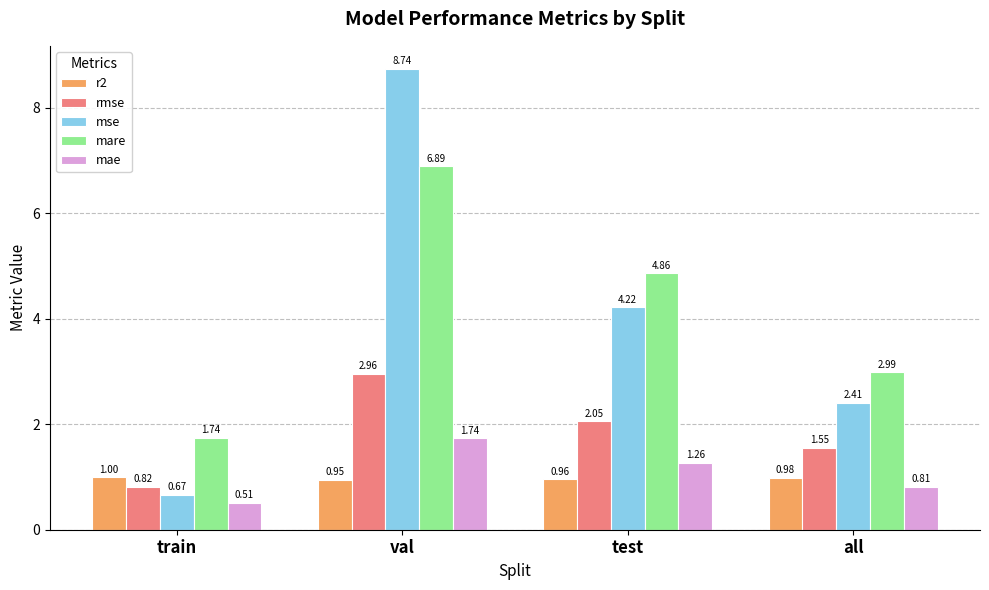

Which series has the largest total across all categories?

mare